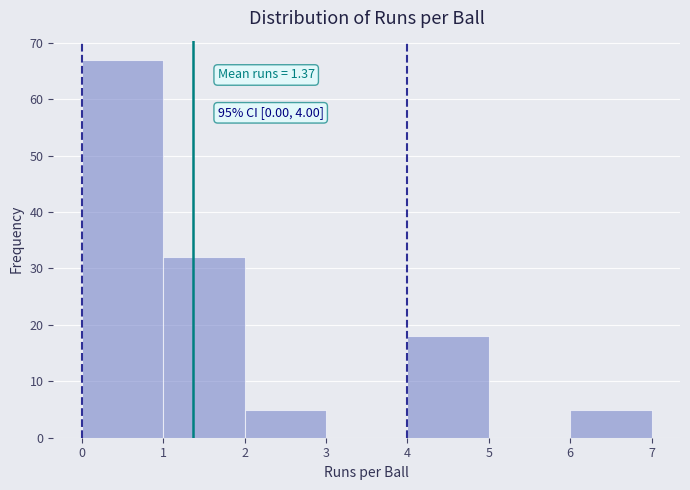

Which range on the x-axis has the tallest bar?

0 to 1